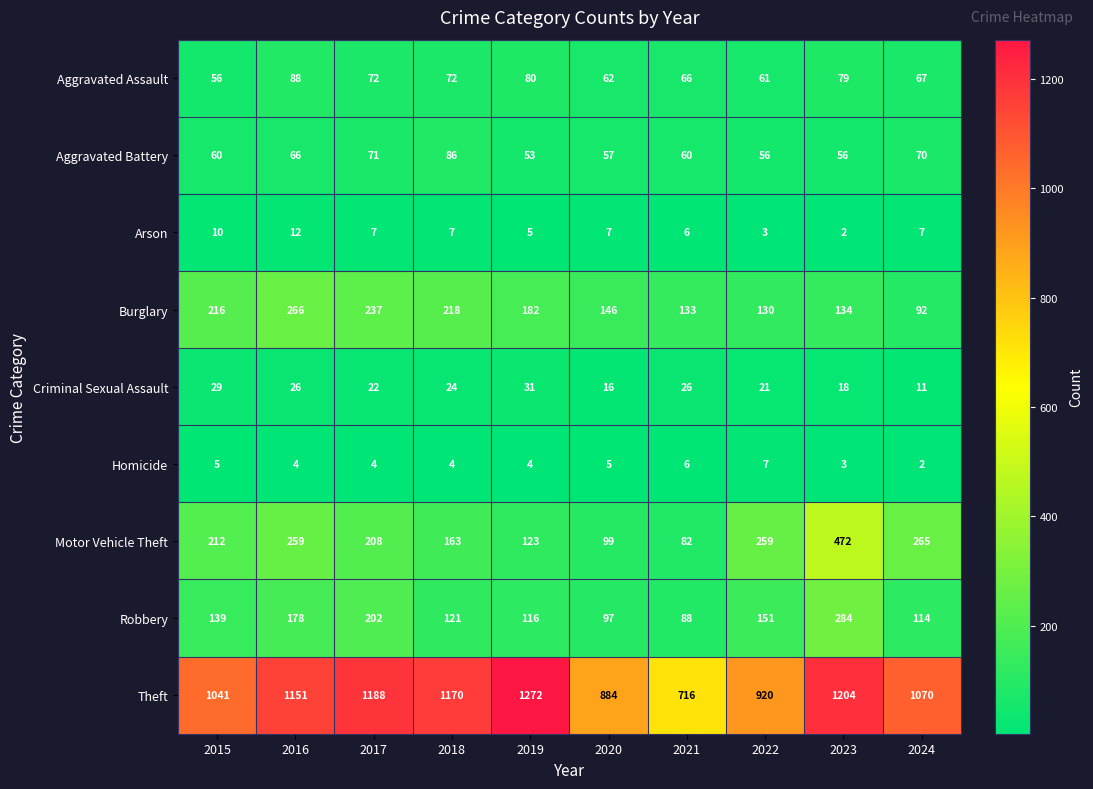

How many values in the Aggravated Assault series are below 72?

5